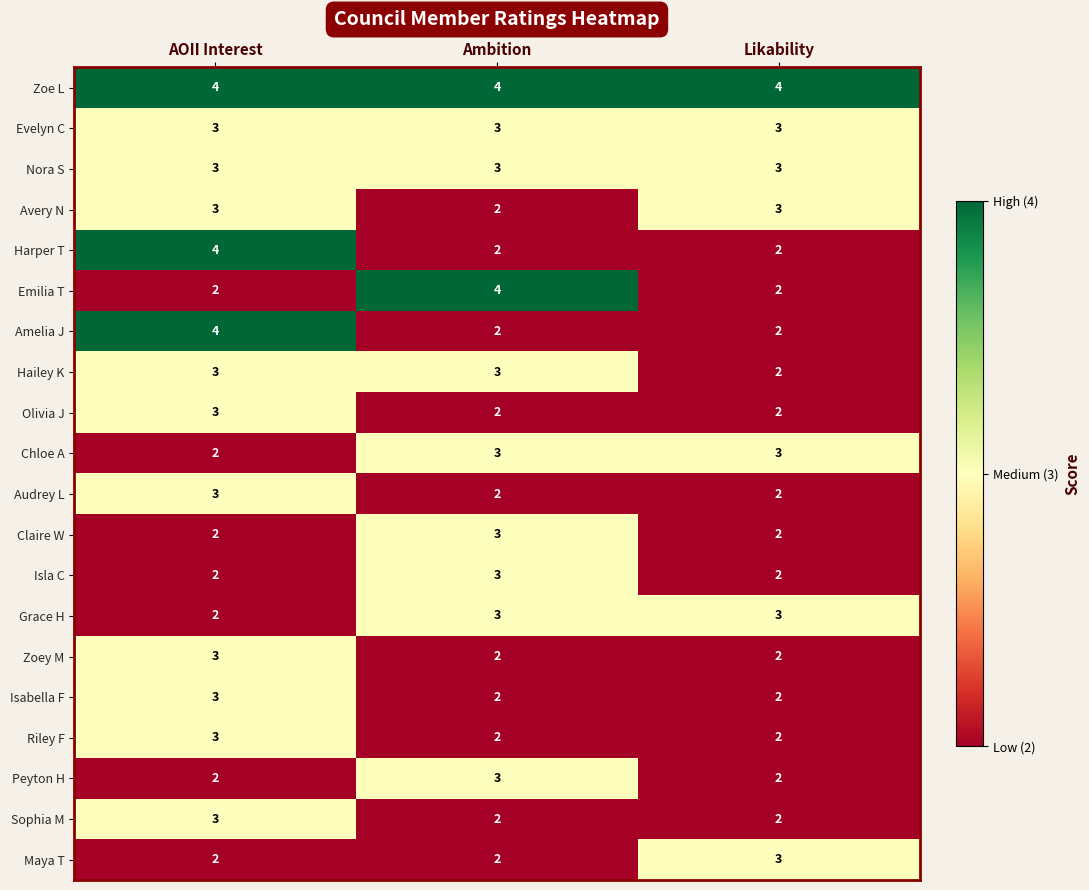

At which label does Hailey K reach its minimum?

Likability